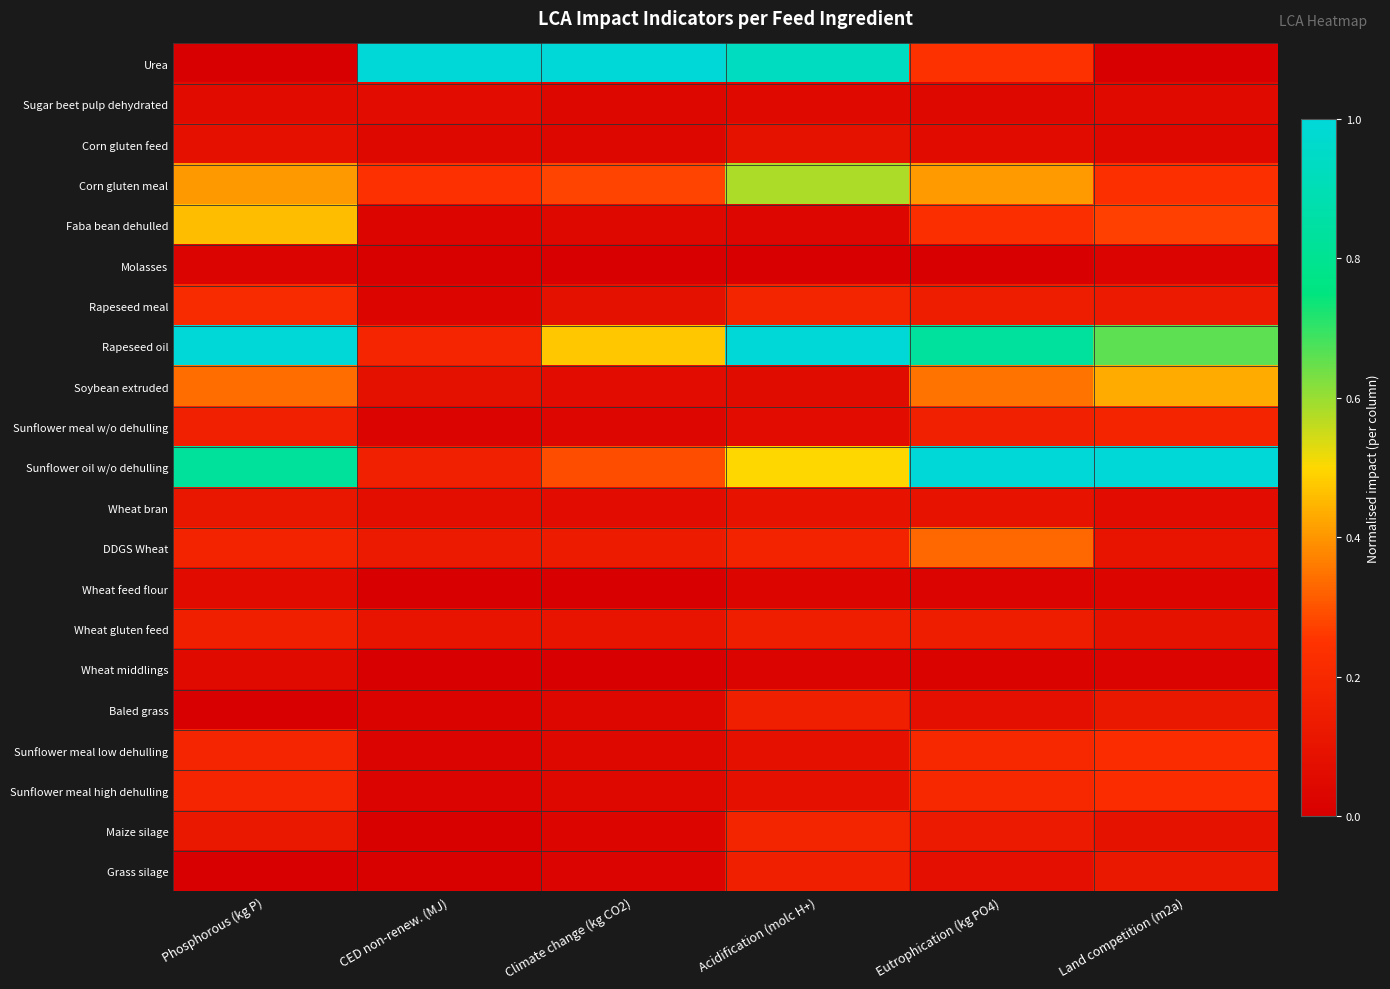

Which has a higher value, Acidification (molc H+) or Phosphorous (kg P)?

Acidification (molc H+)